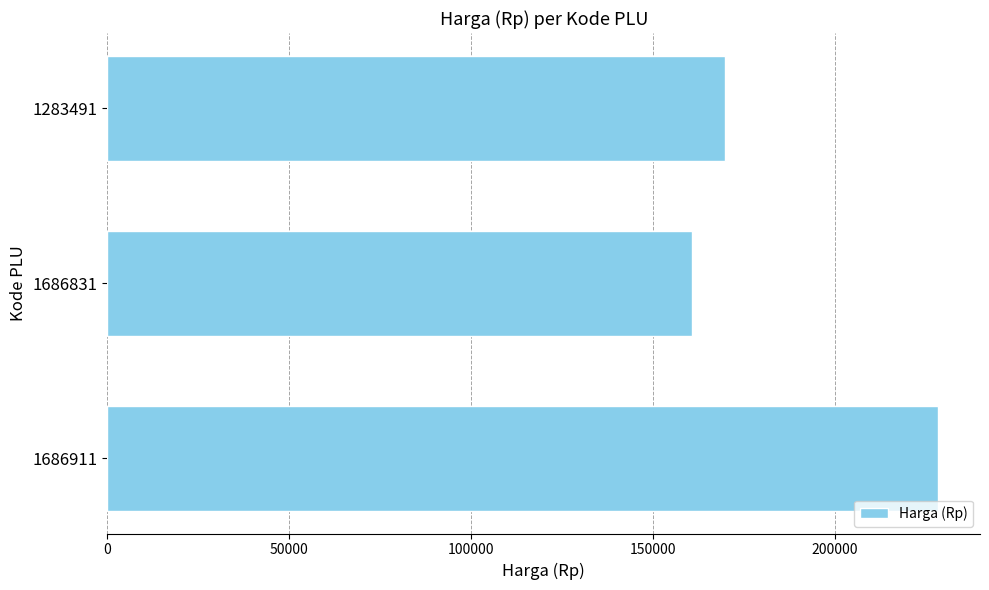

Reading top to bottom, what are all the values shown in this chart?

169900	160800	228500